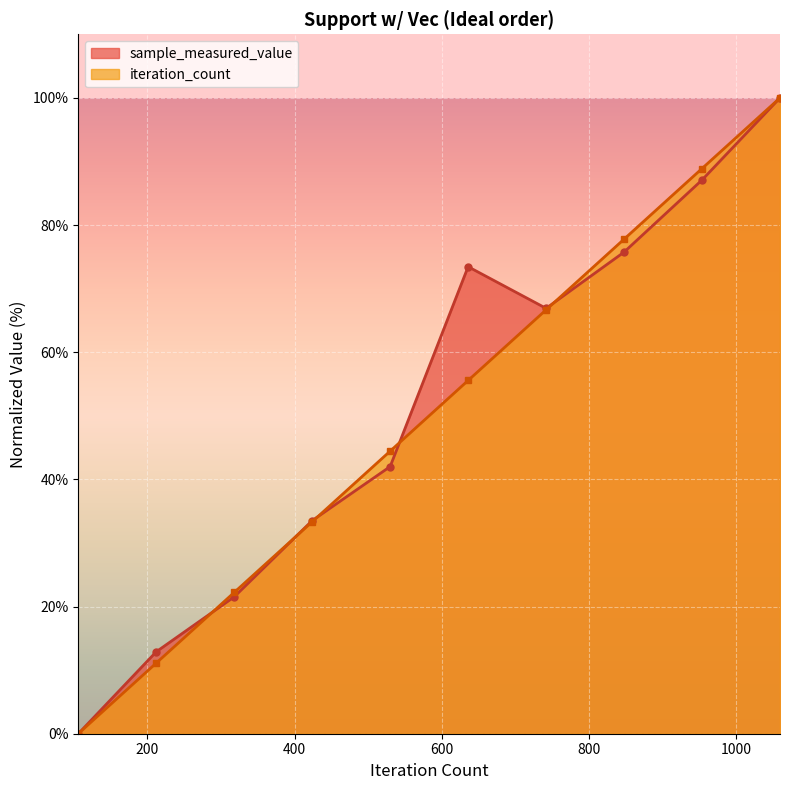

What is the difference between the iteration_count values at 848 and 530?

33.3